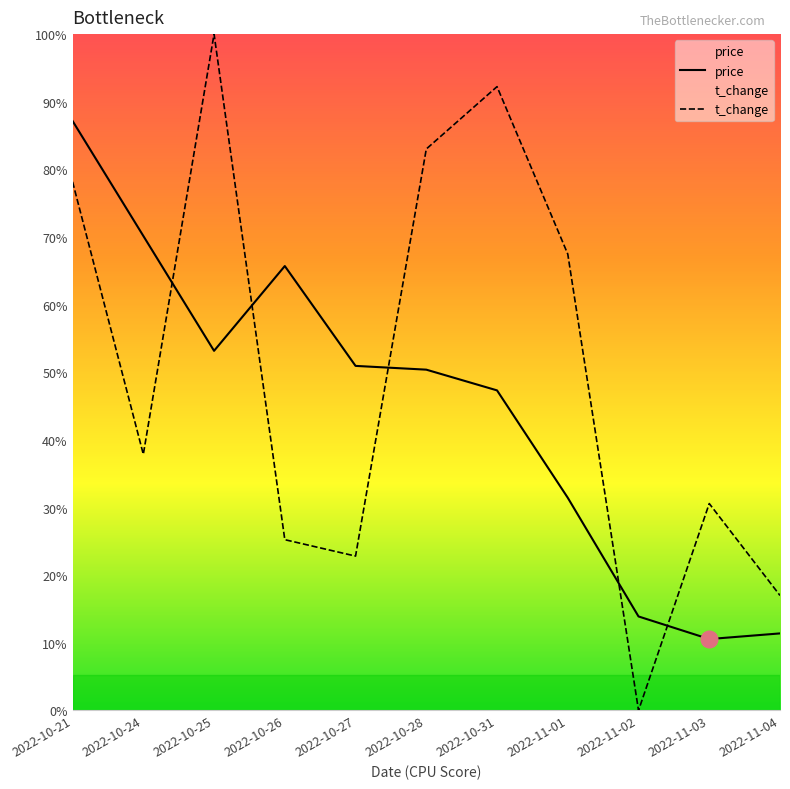

What is the difference between the t_change values at 2022-11-04 and 2022-11-03?

0.5